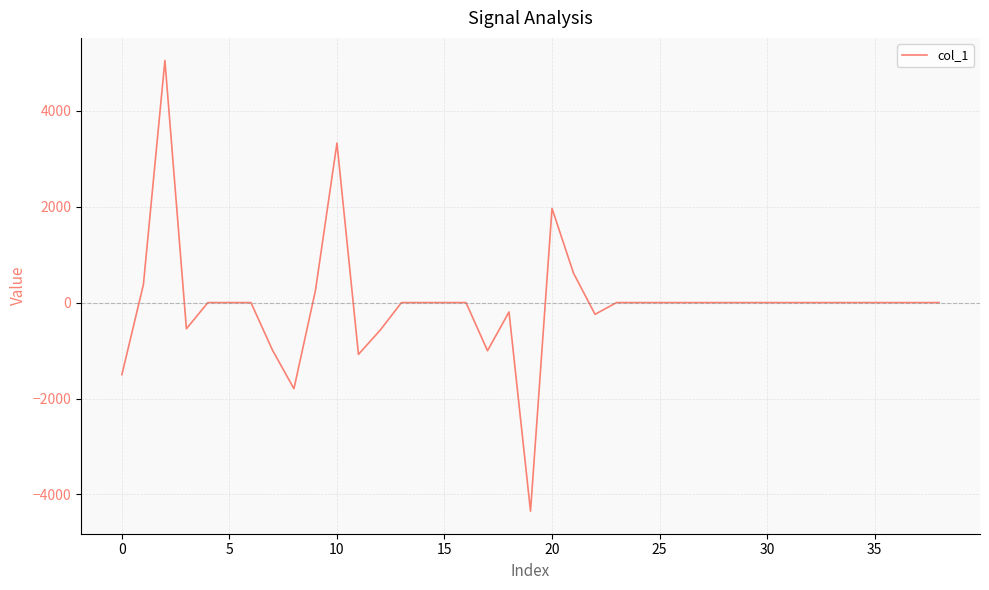

What is the greatest value displayed?

5048.3